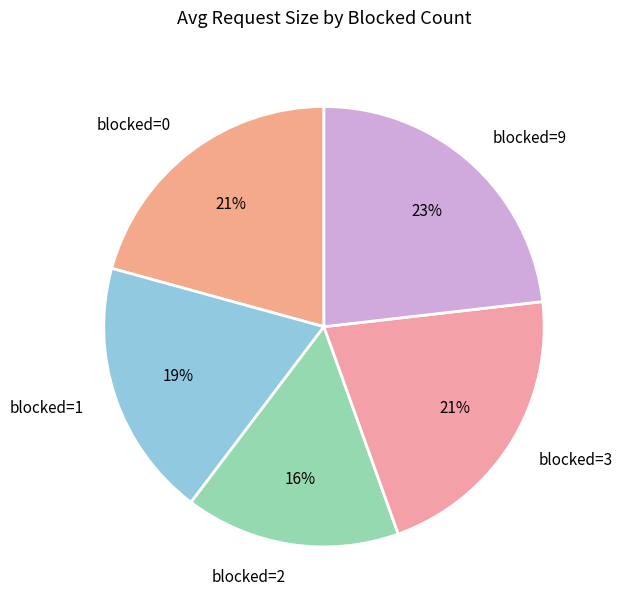

To the nearest percent, what is the average slice percentage?

20%